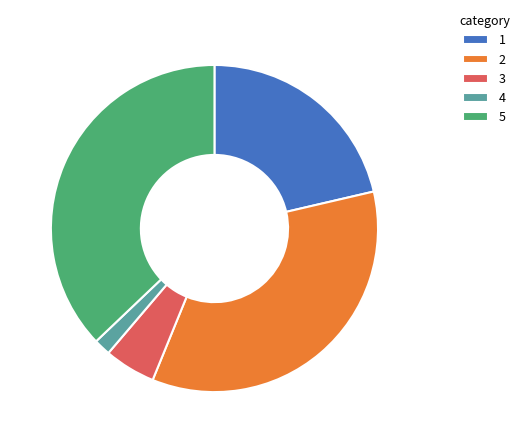

Do 4 and 2 together represent more than half of the pie?

No